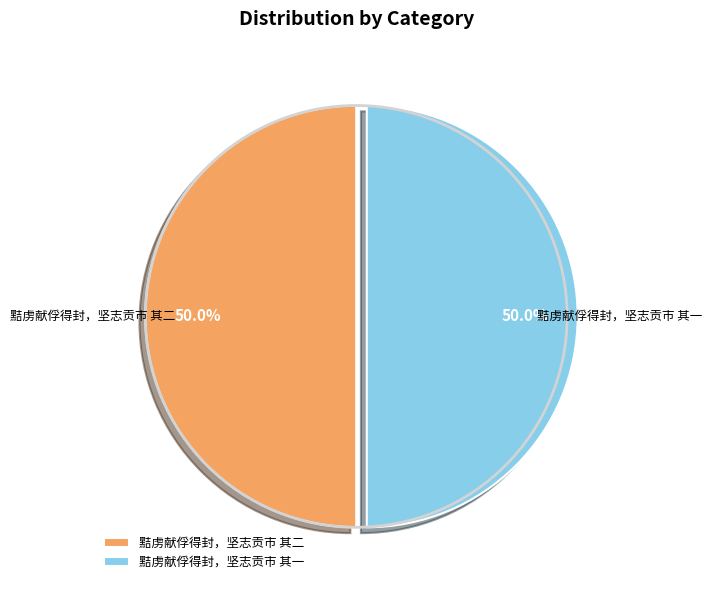

The 黠虏献俘得封，坚志贡市 其一 slice represents 50% of the pie. True or false?

True